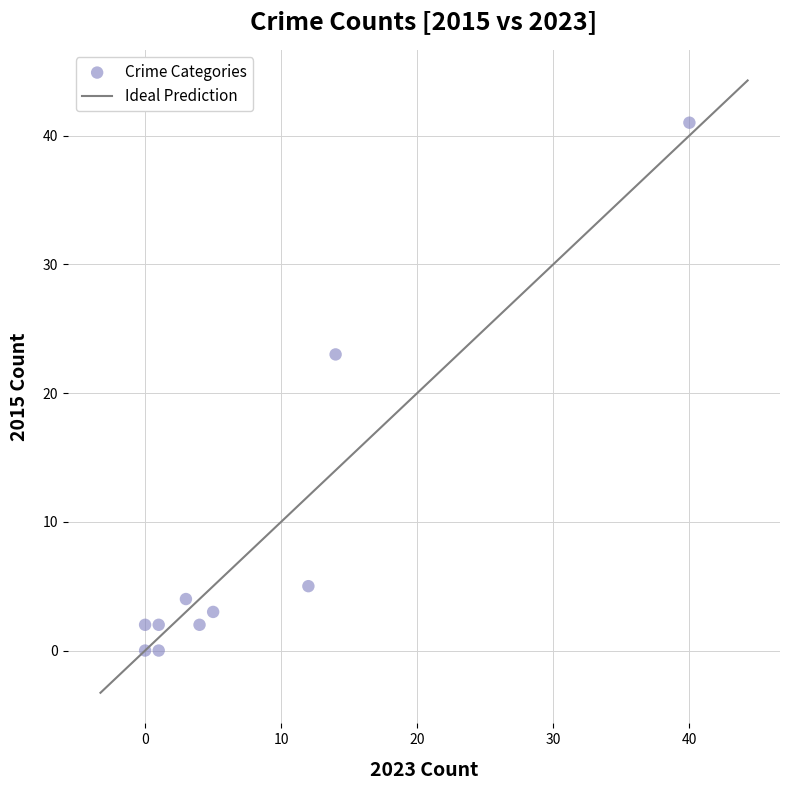

What is the average X value?

8